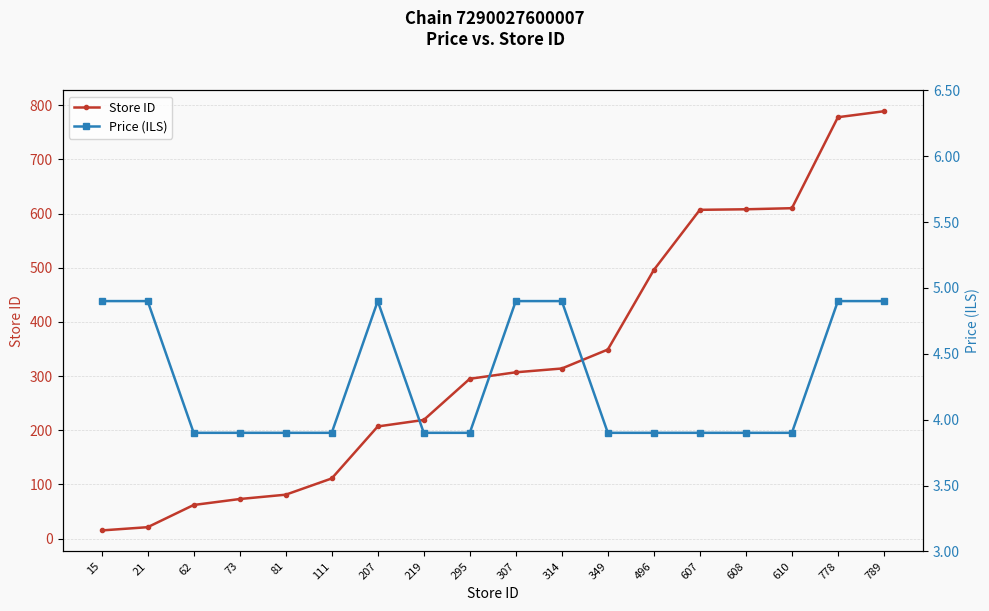

Which label corresponds to the smallest value in the chart?

62